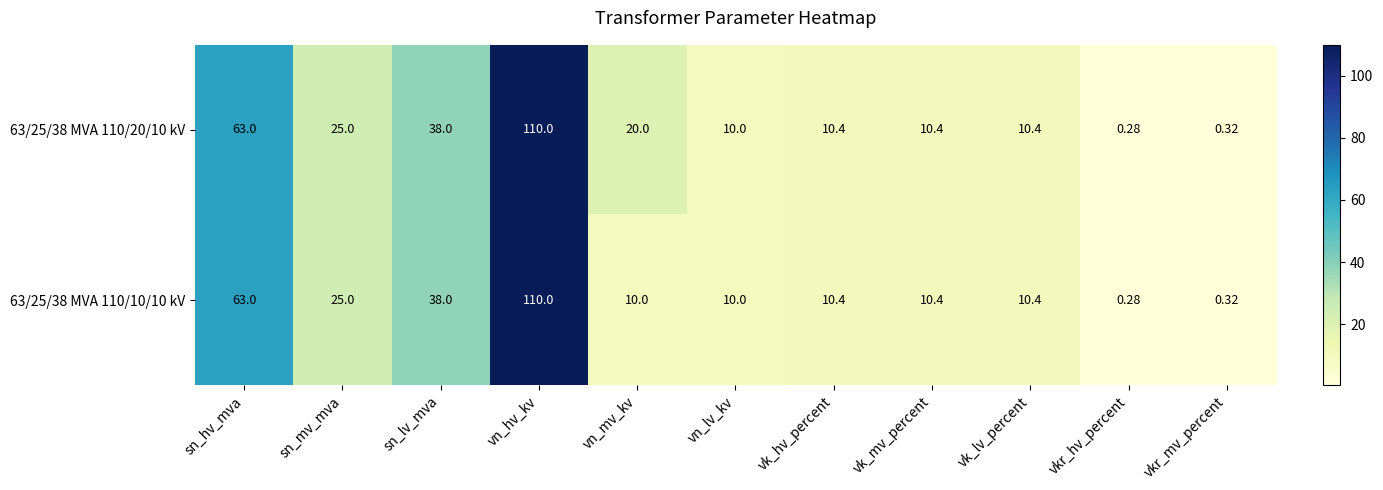

Where does the 63/25/38 MVA 110/20/10 kV series first go above 10?

sn_hv_mva